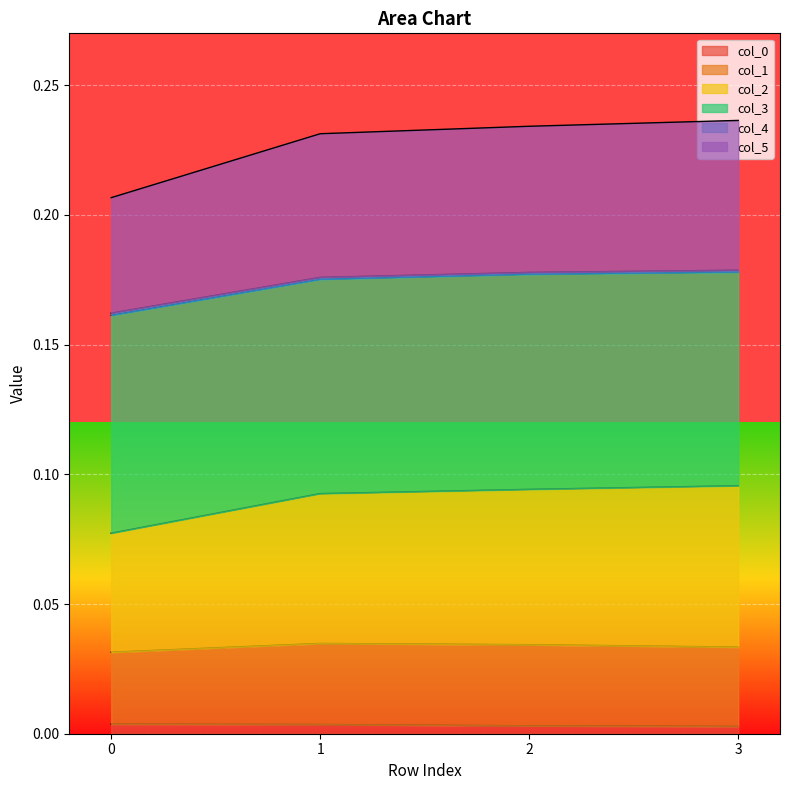

What is the spread (max minus min) of values at 1?

0.2